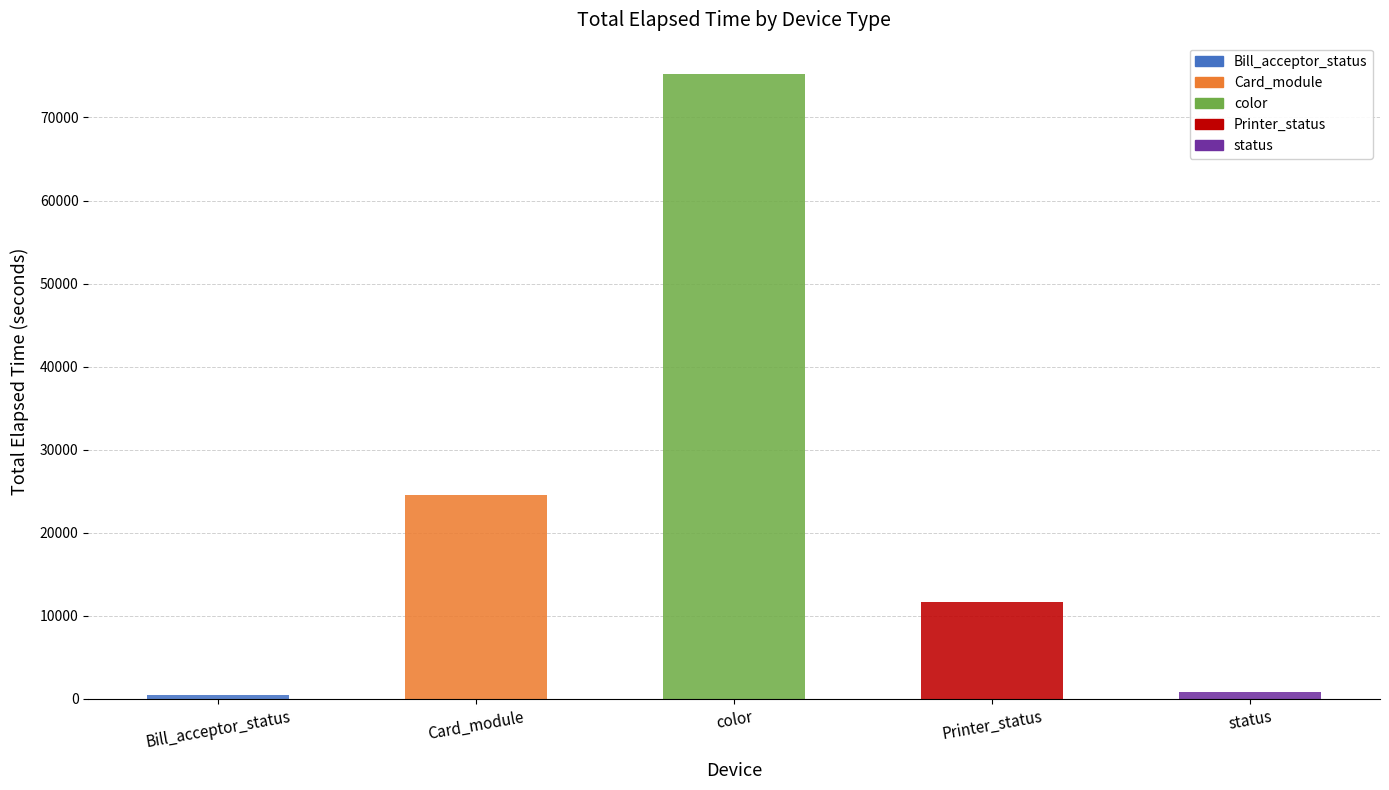

Is it true that the value at color is 50246?

False